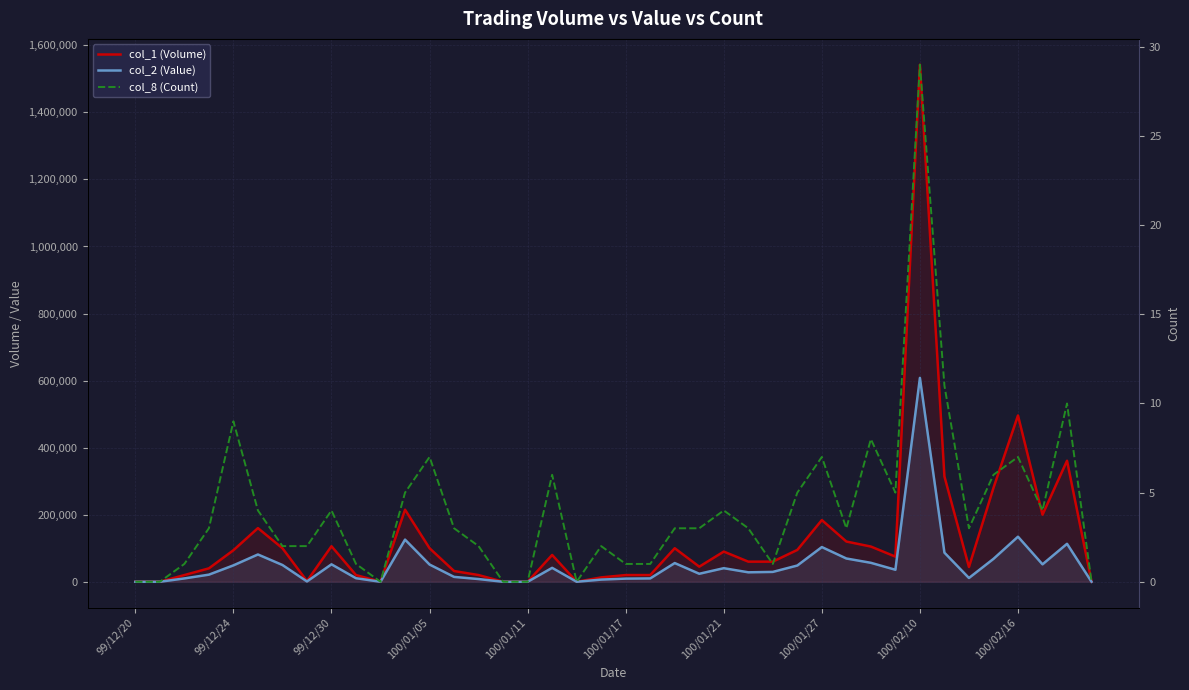

Which series has the widest spread of values?

col_1 (Volume)